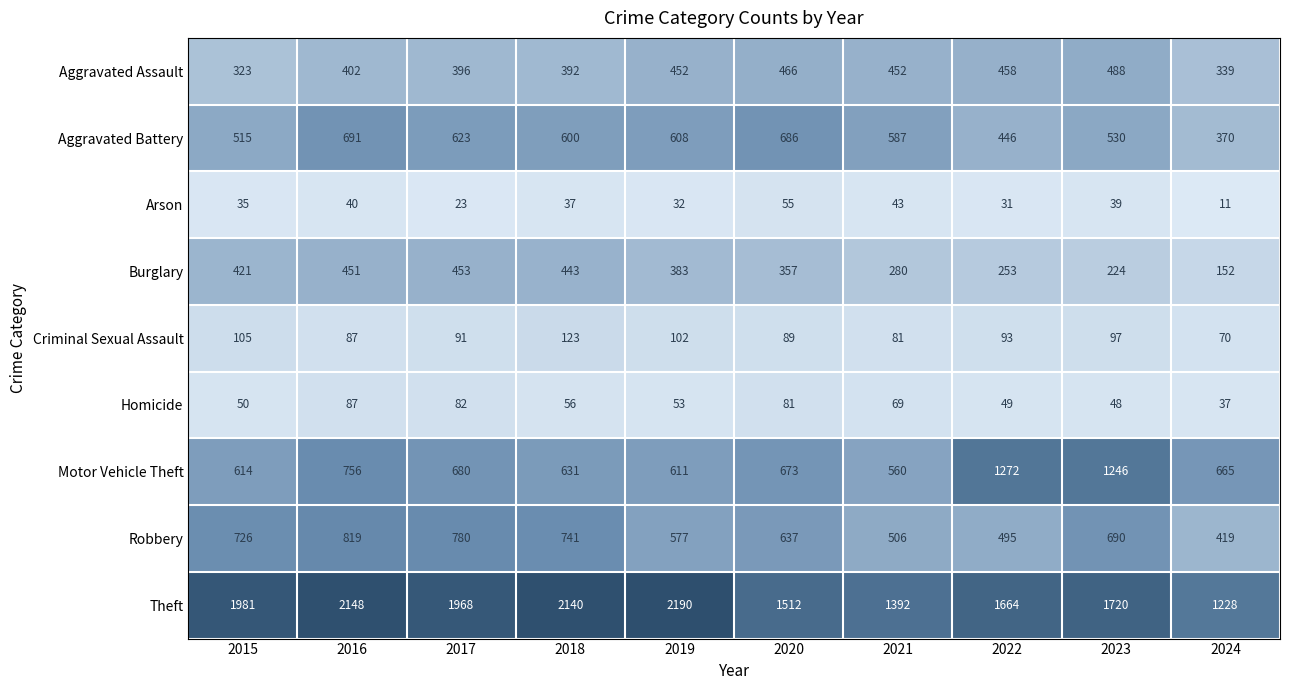

What is the average value of the Aggravated Battery series?

566